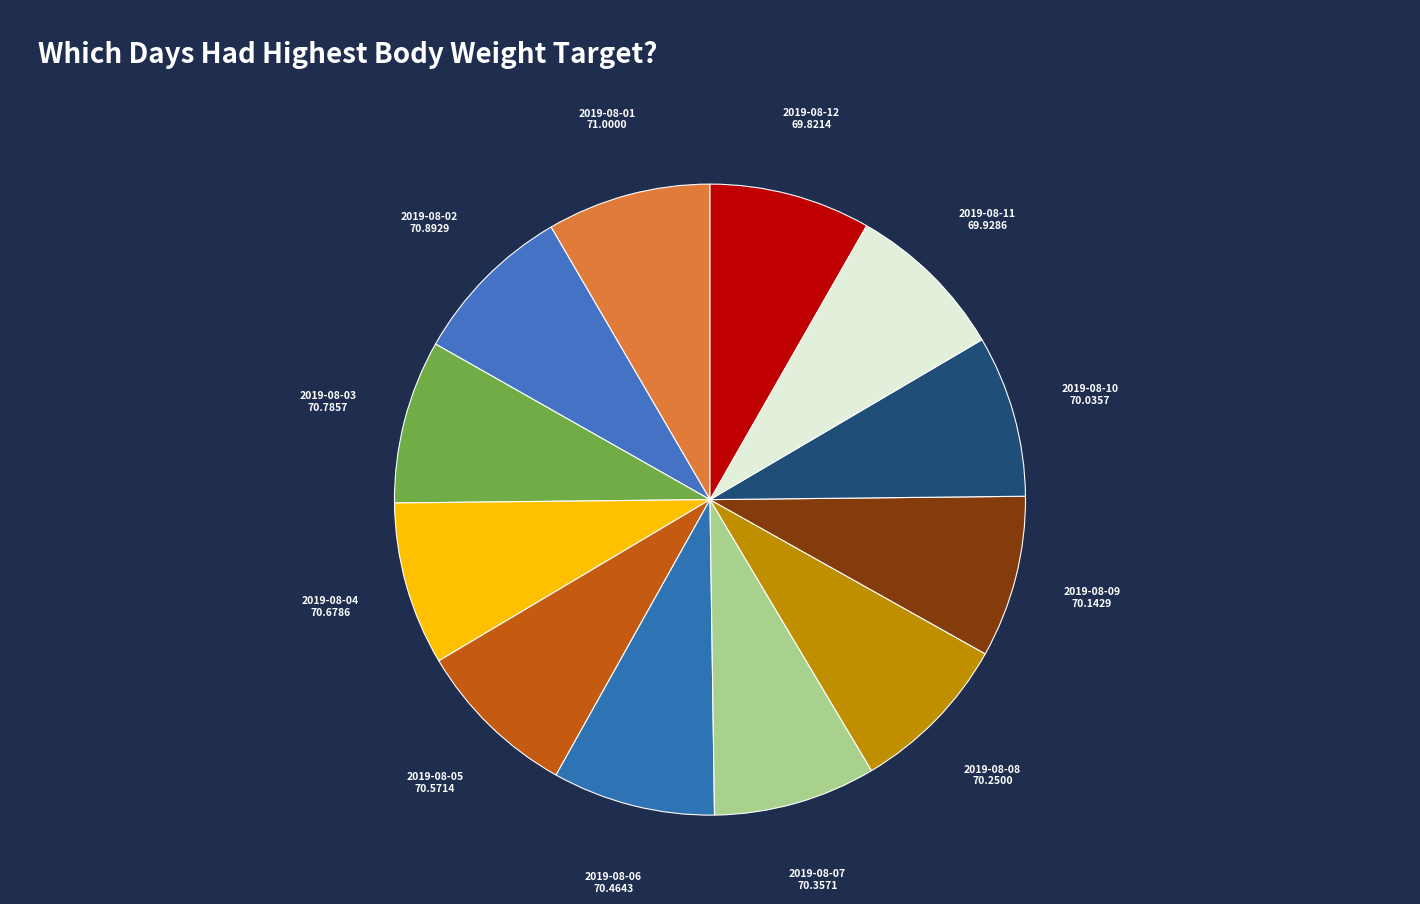

Does 2019-08-04 account for over 50% of the chart?

No